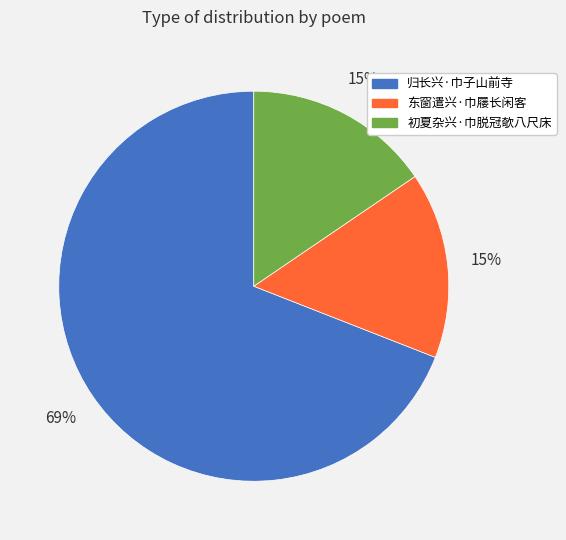

Do 初夏杂兴·巾脱冠欹八尺床 and 归长兴·巾子山前寺 together represent more than half of the pie?

Yes